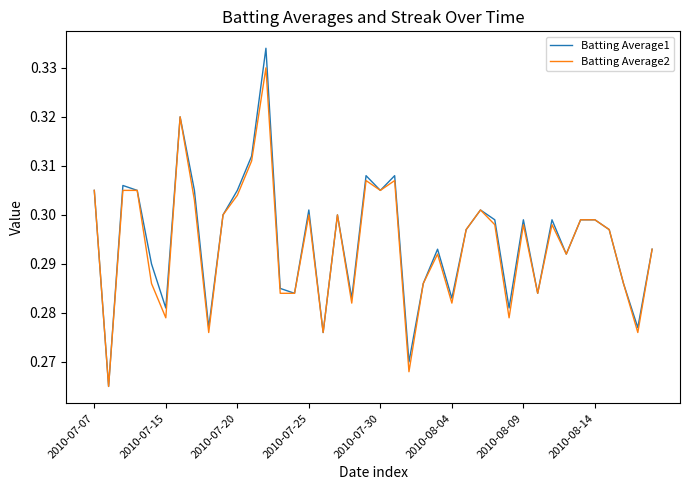

Does the chart display data point markers on the line(s)?

No